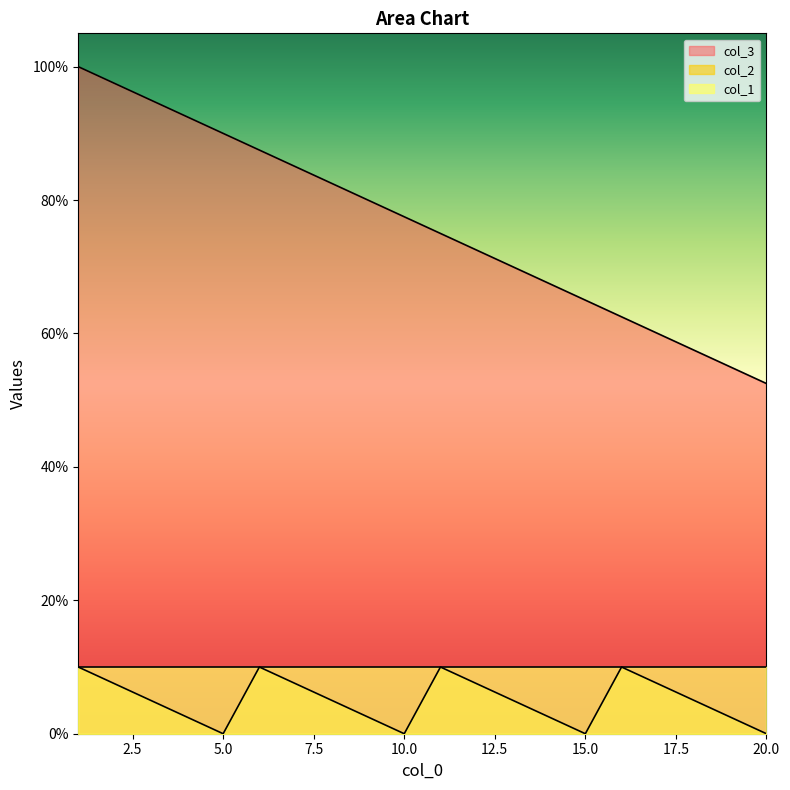

In col_2, how many points are lower than both neighbors (excluding endpoints)?

3